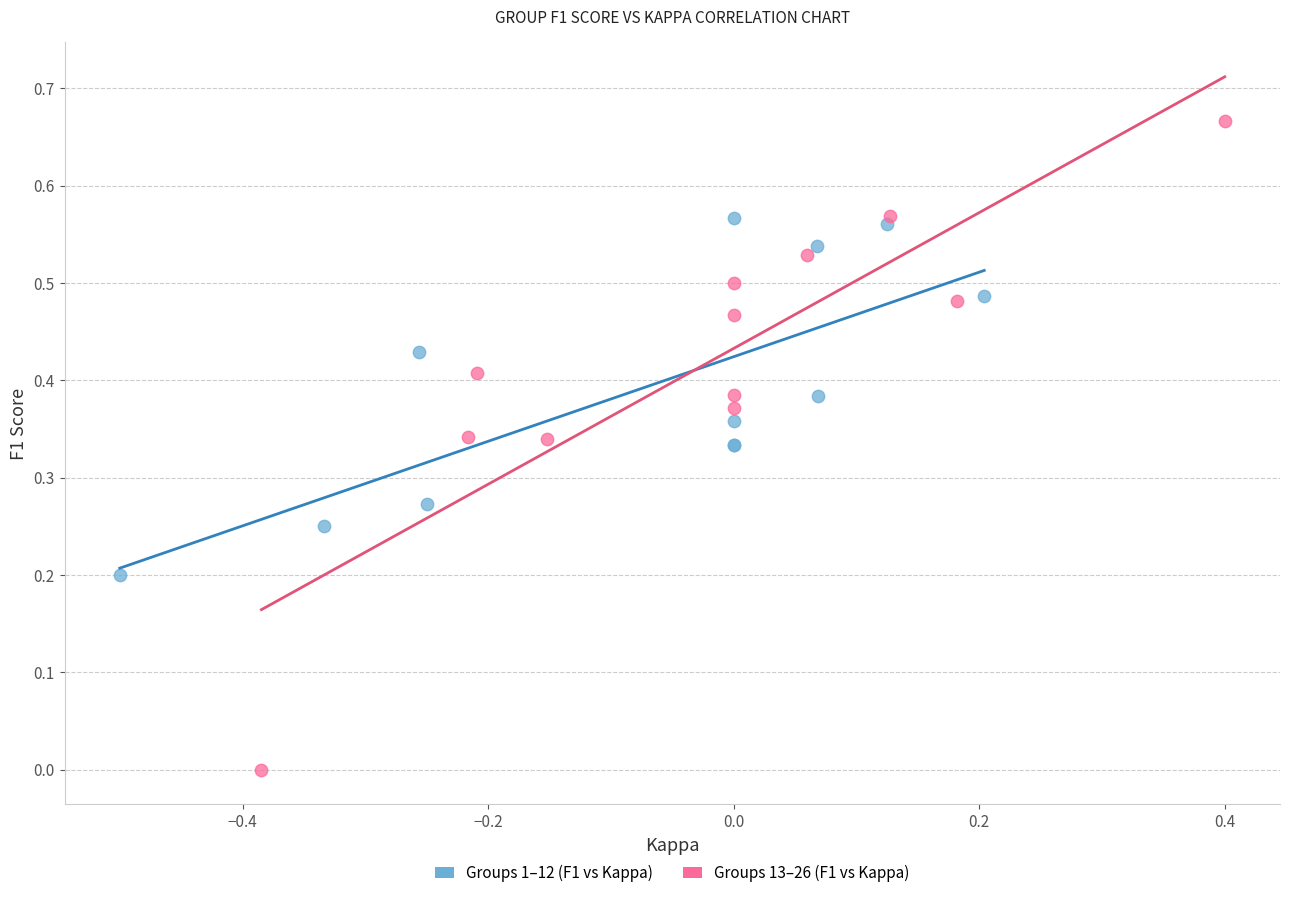

Which series reaches the minimum Y coordinate?

Groups 13–26 (F1 vs Kappa)